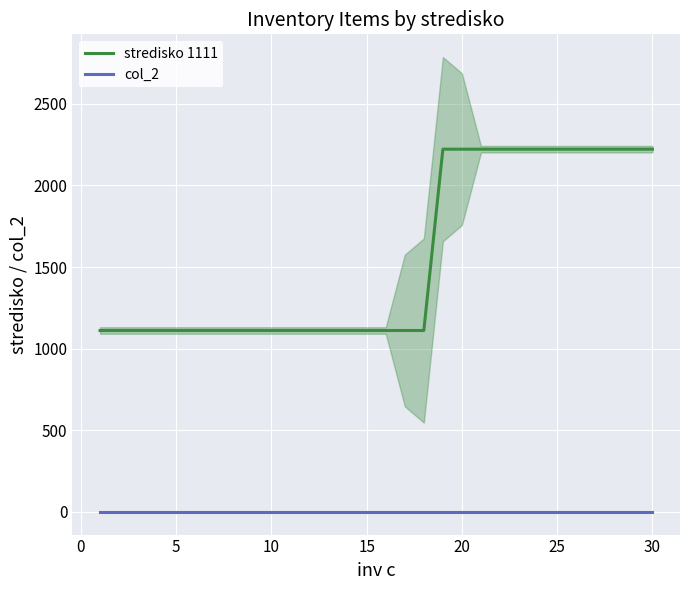

What are all the series names shown in the legend?

stredisko 1111, col_2